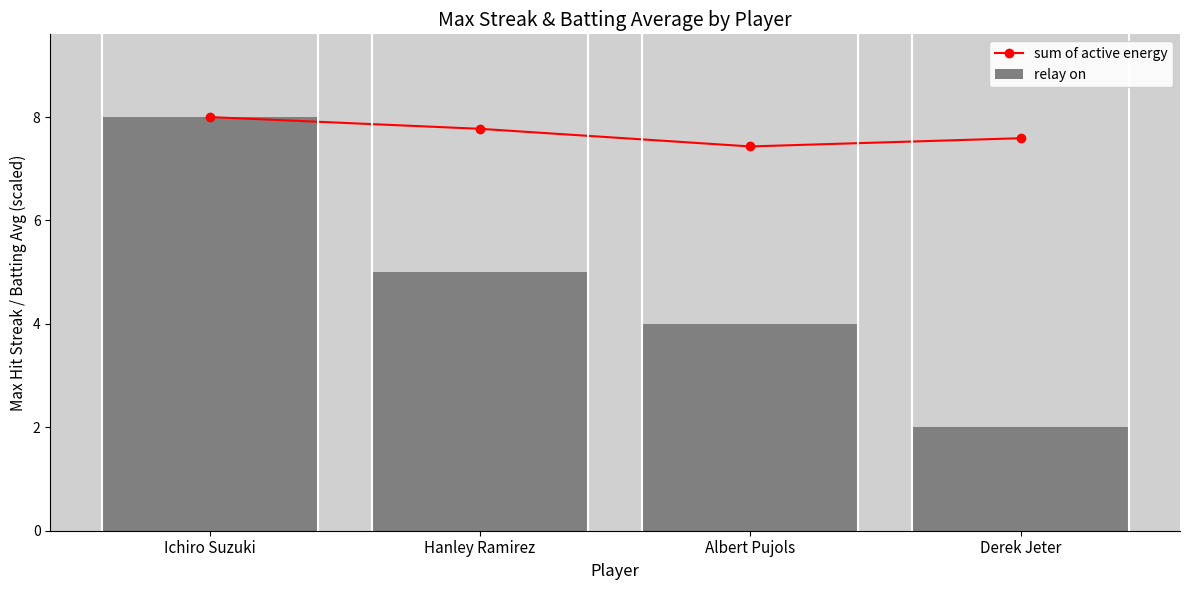

How many categories are shown in the chart?

4